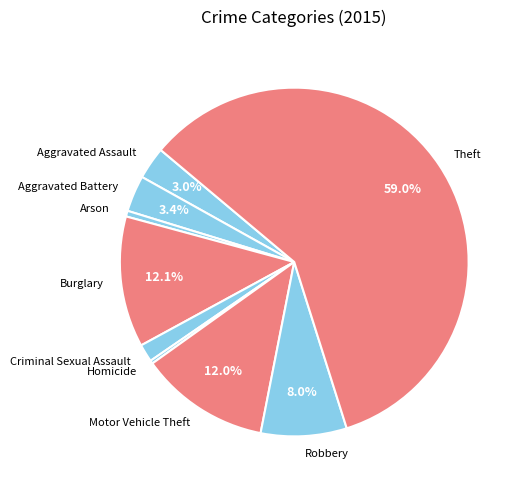

What percentage is NOT represented by Robbery?

92.0%